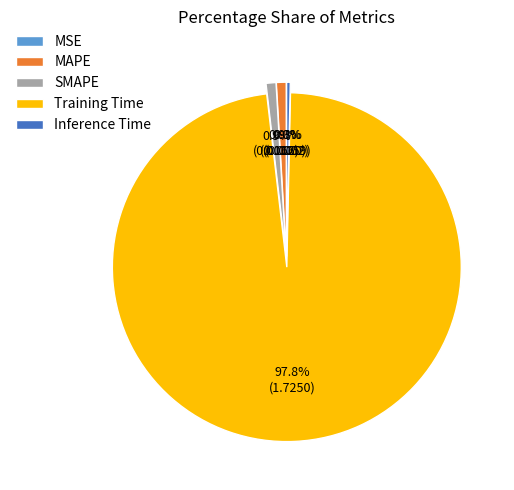

Which slice is the largest?

Training Time